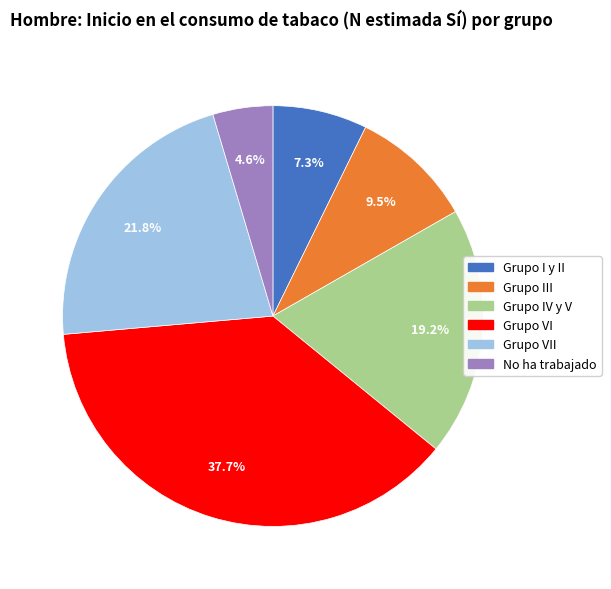

Is there any slice that represents more than half of the pie?

No